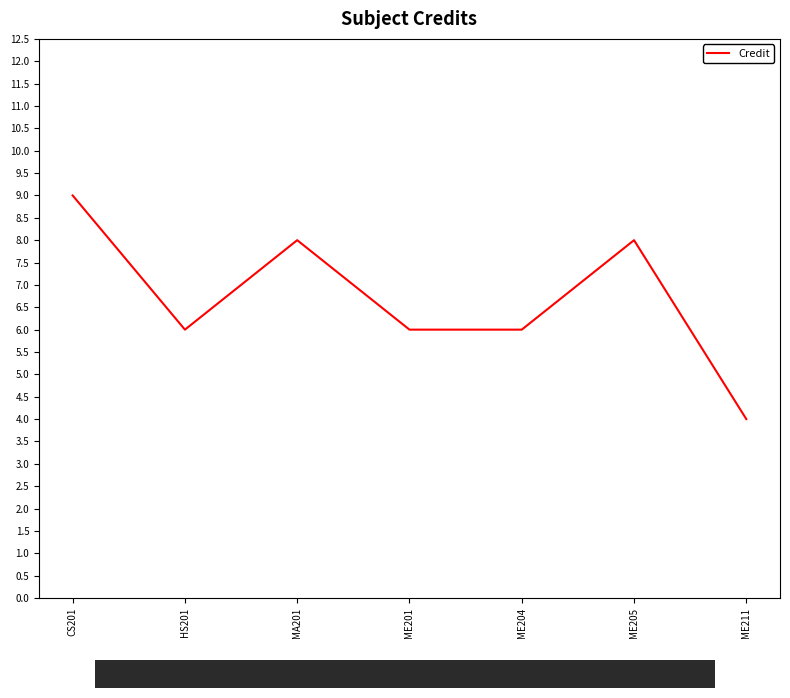

True or false: there are more than 2 points higher than both neighbors.

False